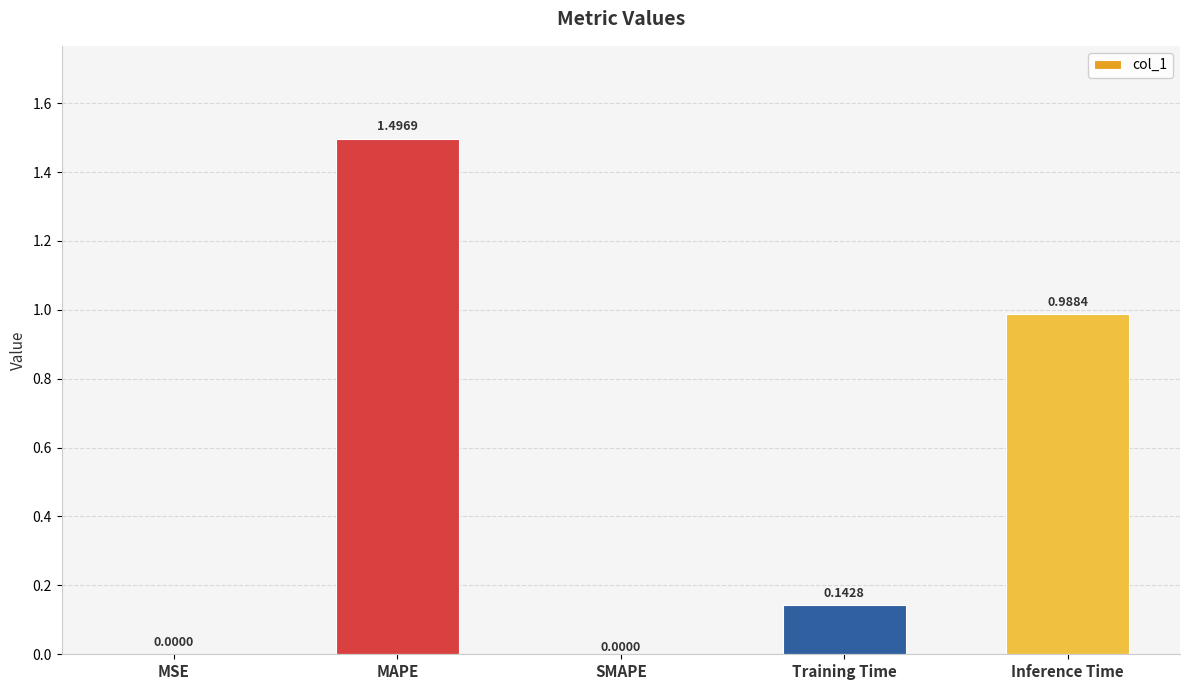

What is the sum of all values?

2.6